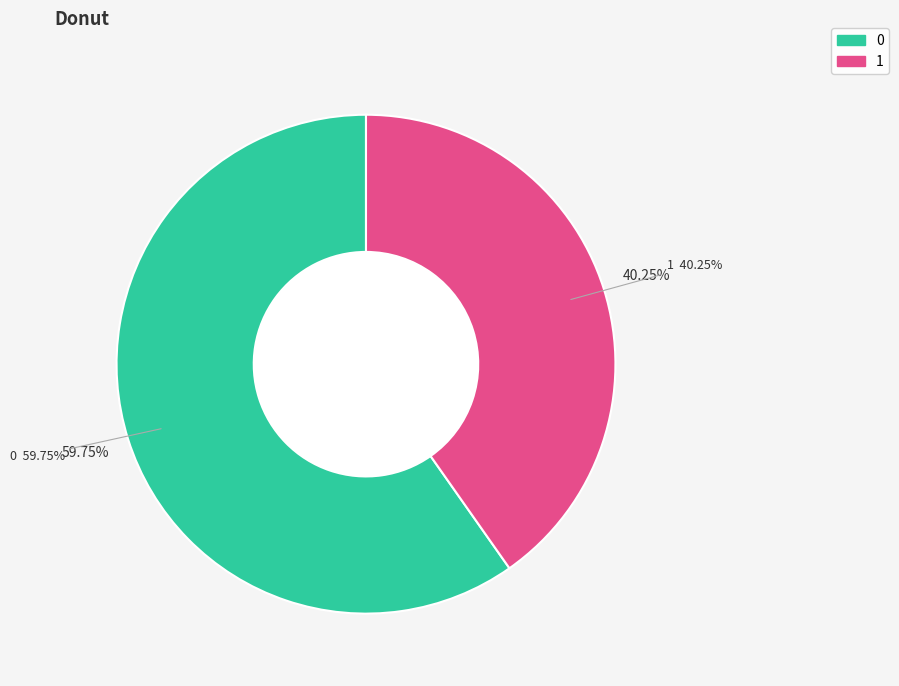

To the nearest percent, what is the average slice percentage?

50%